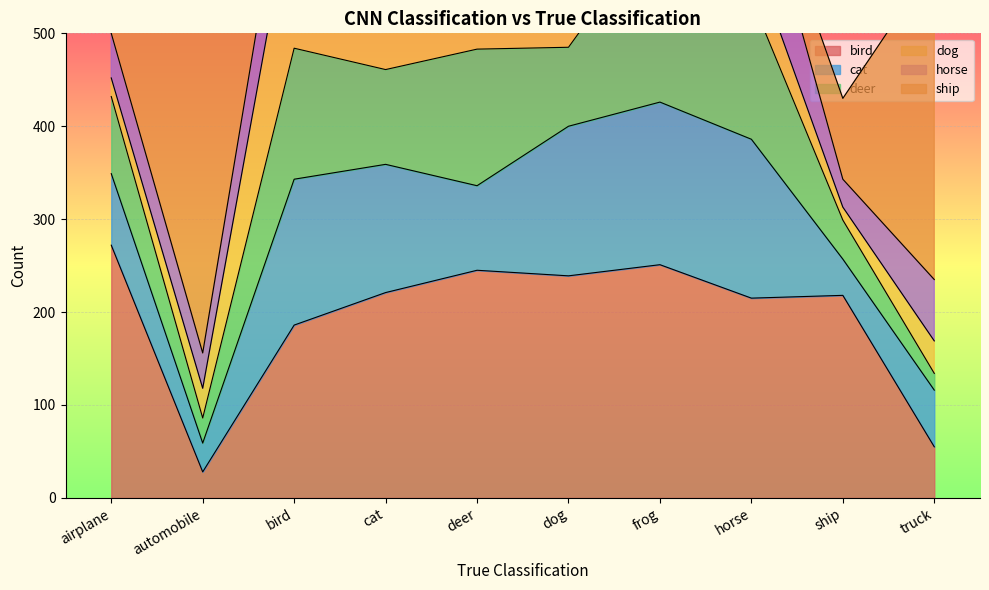

At which category does deer reach its first local peak?

bird